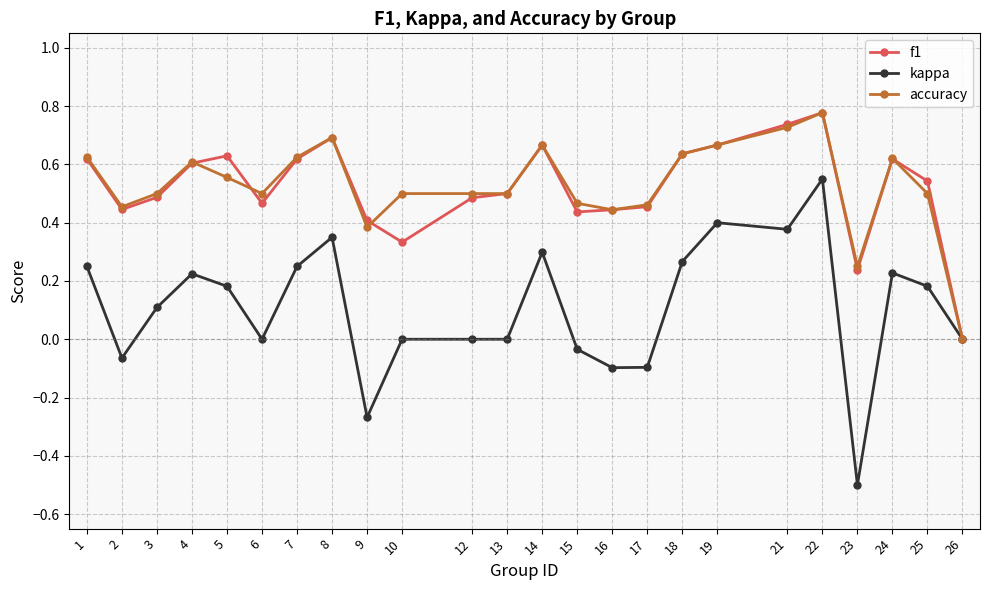

What is the minimum value shown in the chart?

-0.5